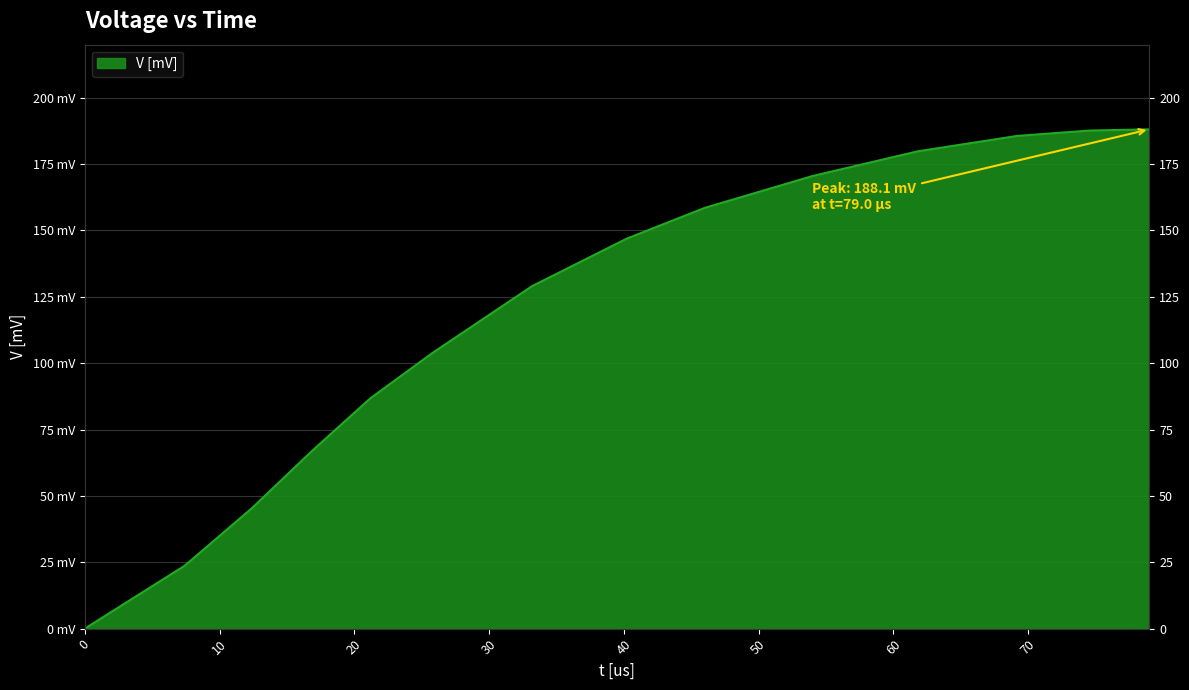

How many distinct data groups are displayed?

1